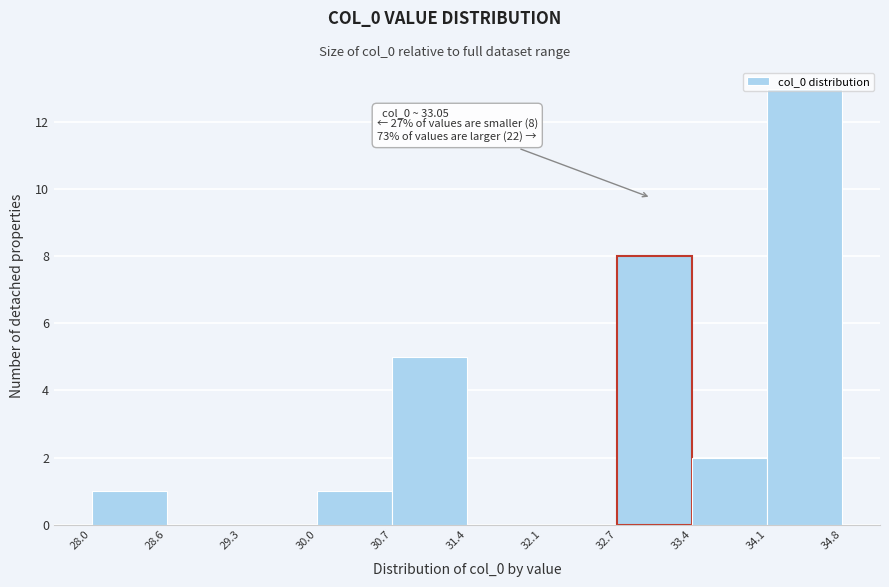

Which range on the x-axis has the tallest bar?

34.1 to 34.8